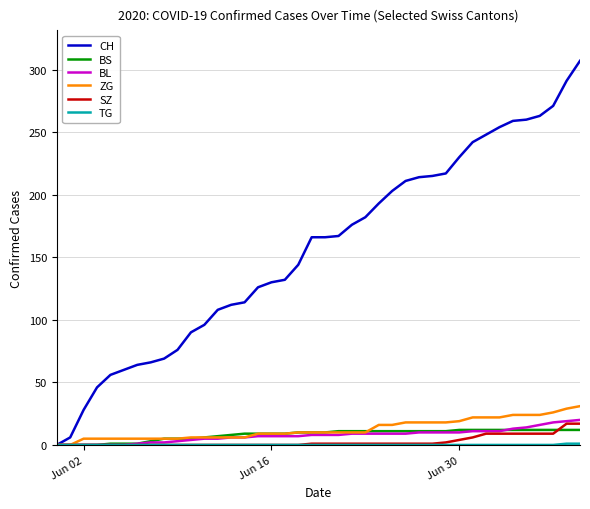

Which series has the widest spread of values?

CH